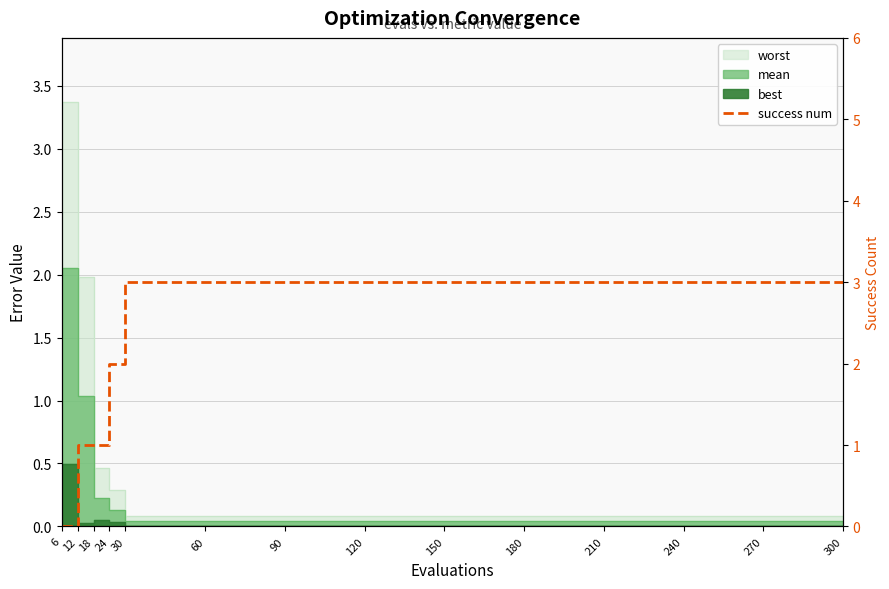

Reading left to right, list all the values displayed in this chart.

6=0	12=1	18=1	24=2	30=3	60=3	90=3	120=3	150=3	180=3	210=3	240=3	270=3	300=3